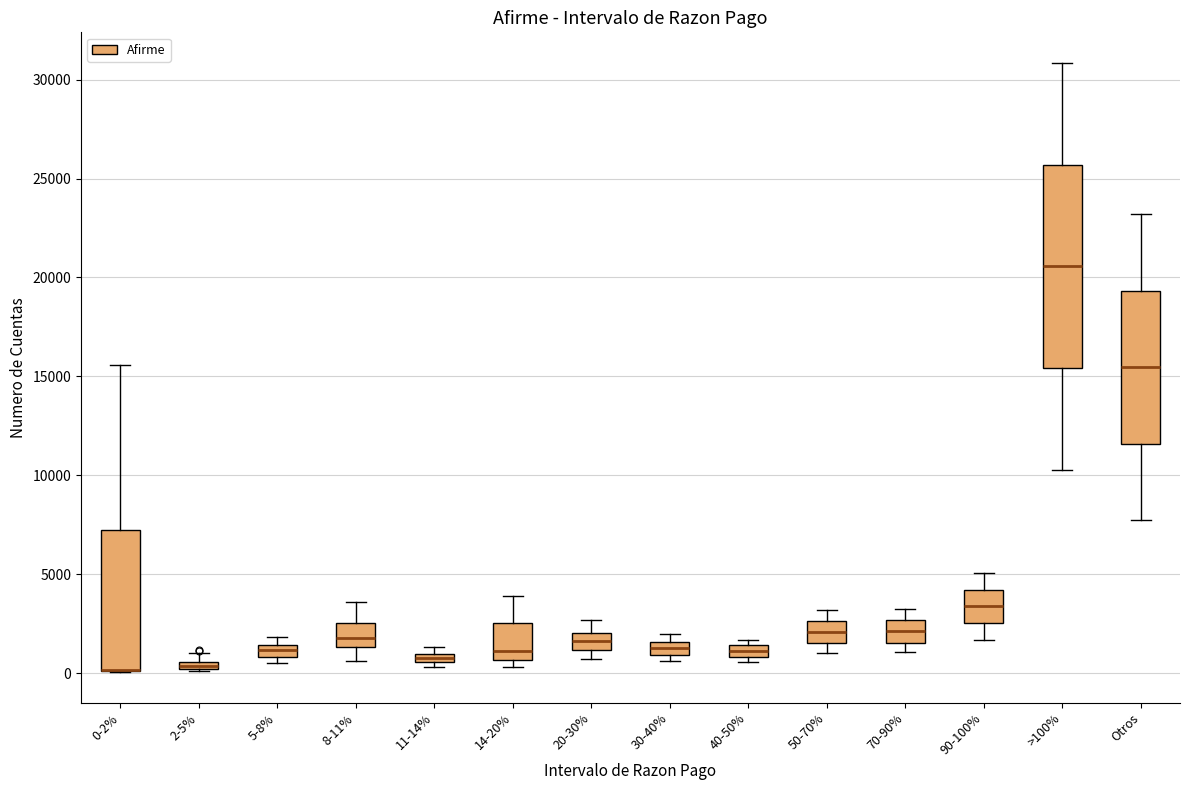

Where is the lower edge of the box for 30-40% on the y-axis? The values are not printed on the chart, so give them approximately, as read against the axis.

1000